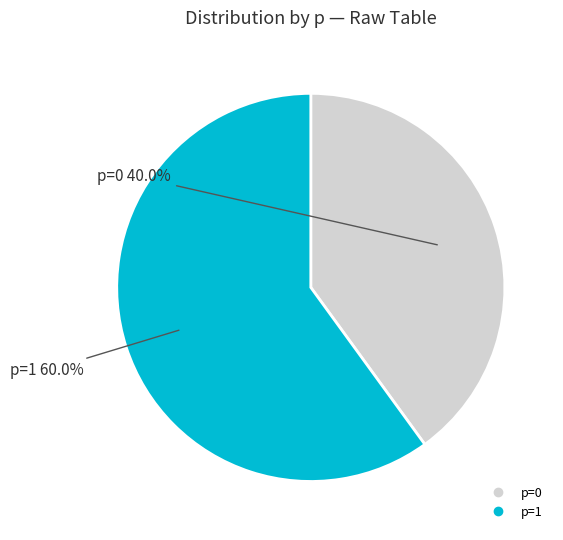

Does any single category account for the majority?

Yes